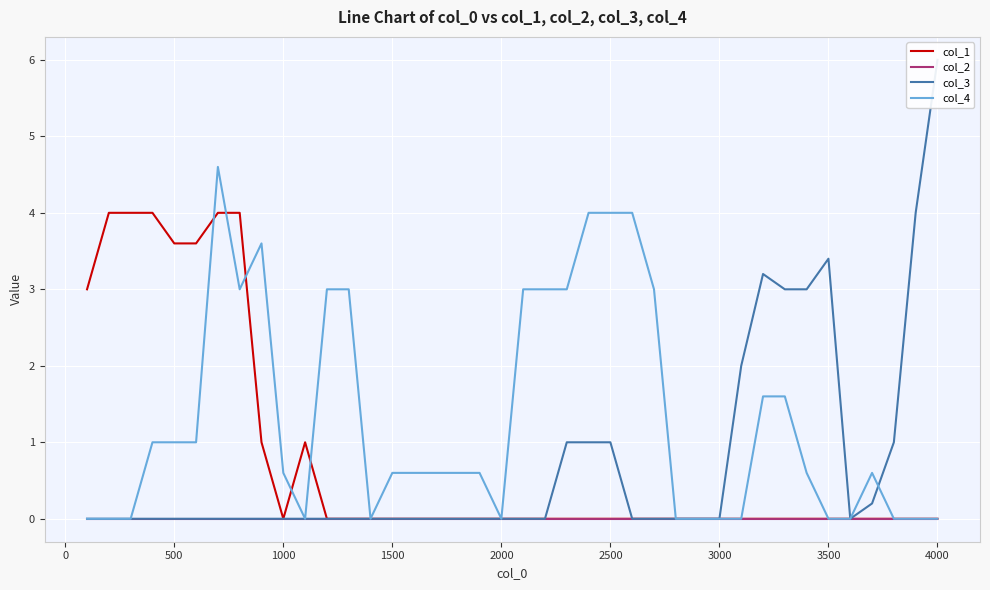

The value of col_1 at 500 is 5.3. True or false?

False